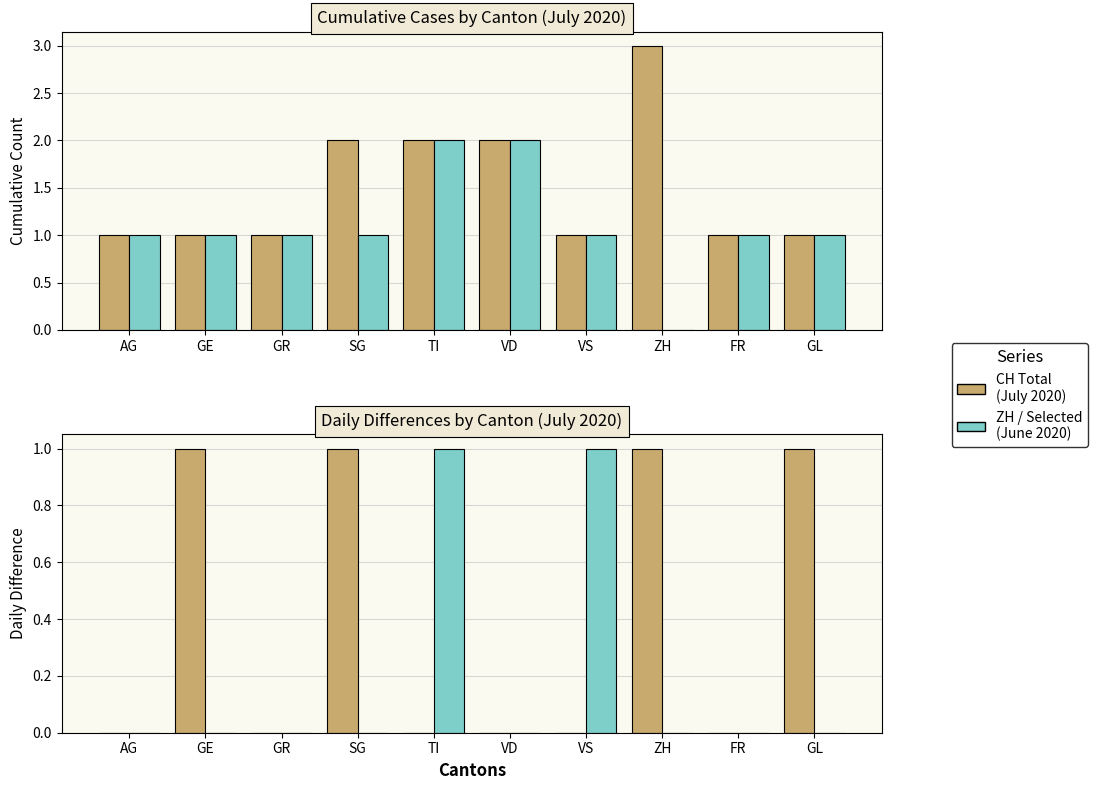

Which series changed the most between GE and FR?

CH Total